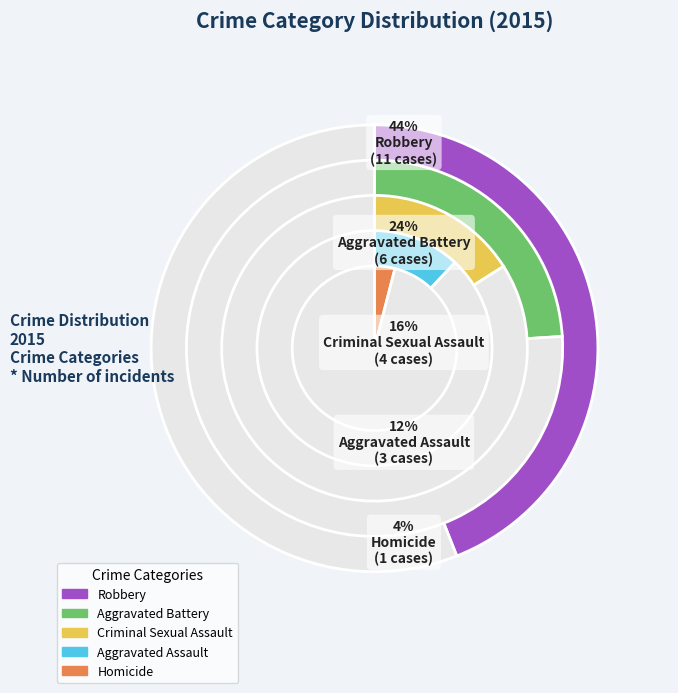

Between Aggravated Battery and Aggravated Assault, which is larger?

Aggravated Battery